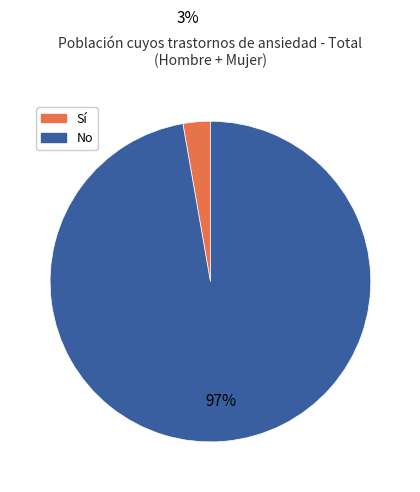

Is the sum of Sí and No greater than half?

Yes